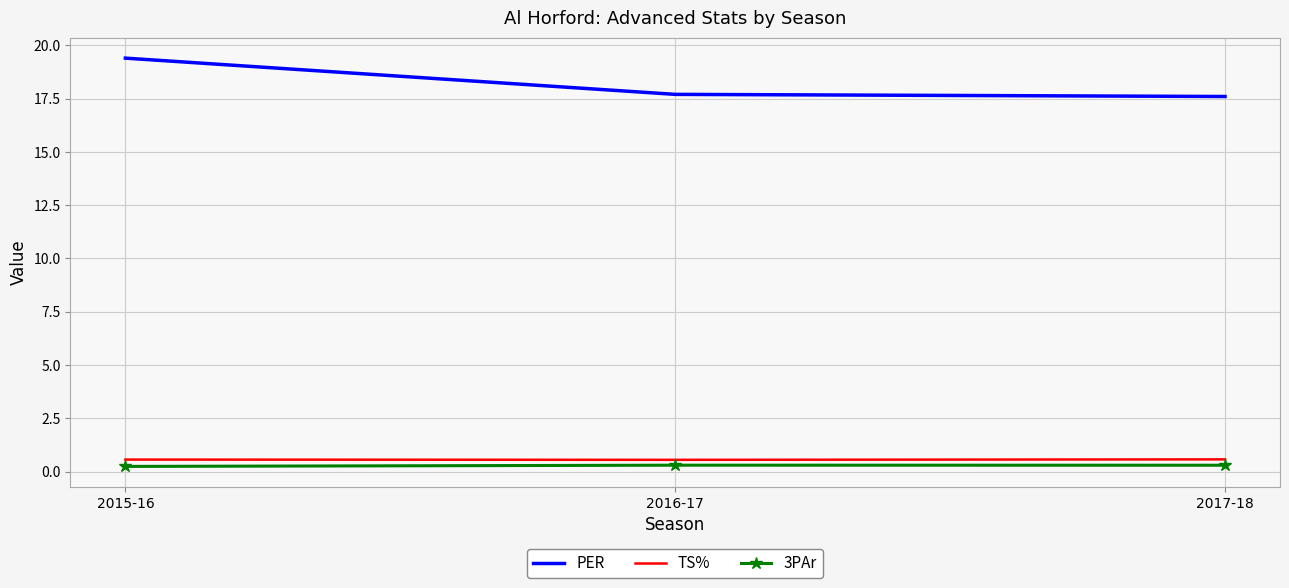

At which category is the sum across all series the highest?

2015-16